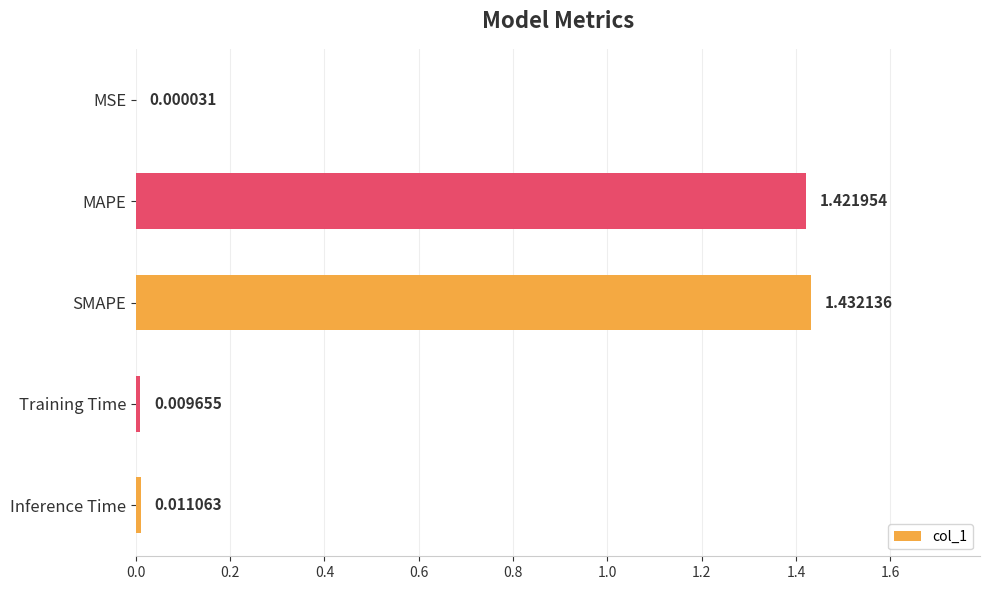

Which has a higher value, SMAPE or Training Time?

SMAPE